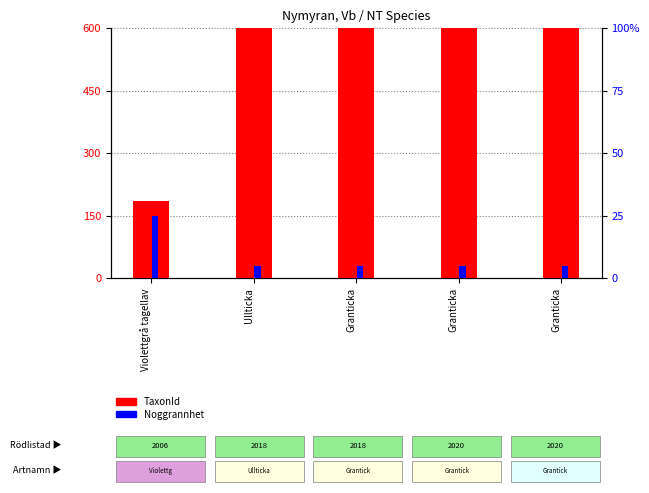

Where is TaxonId nearest to the value 2808?

Ullticka